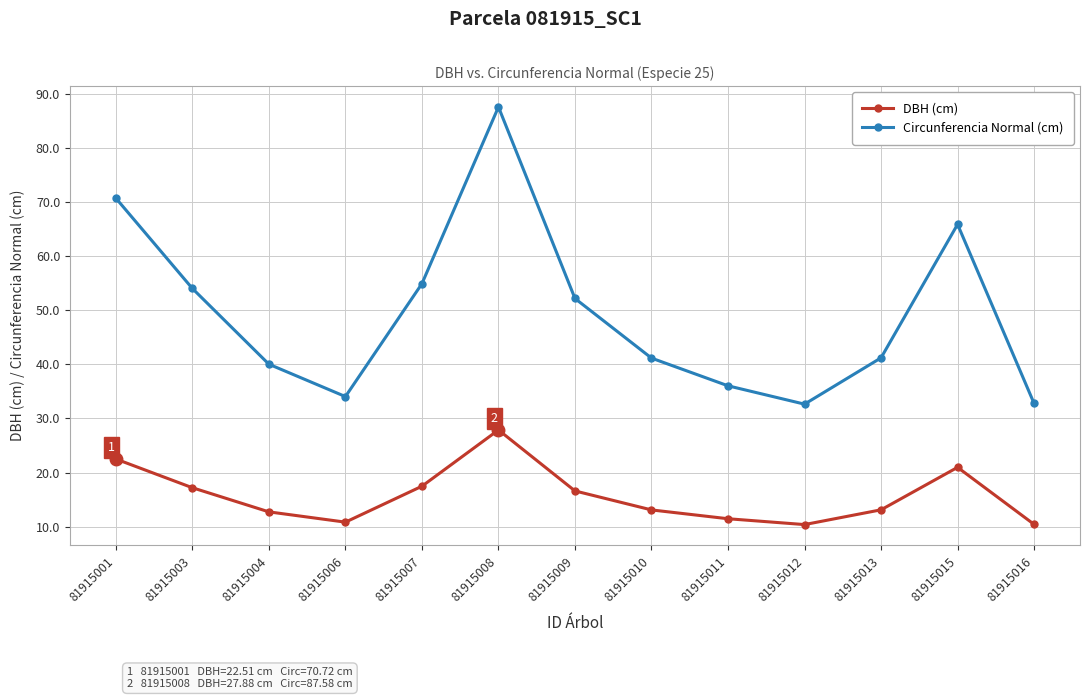

Is it true that Circunferencia Normal (cm) equals 14.9 at 81915016?

False